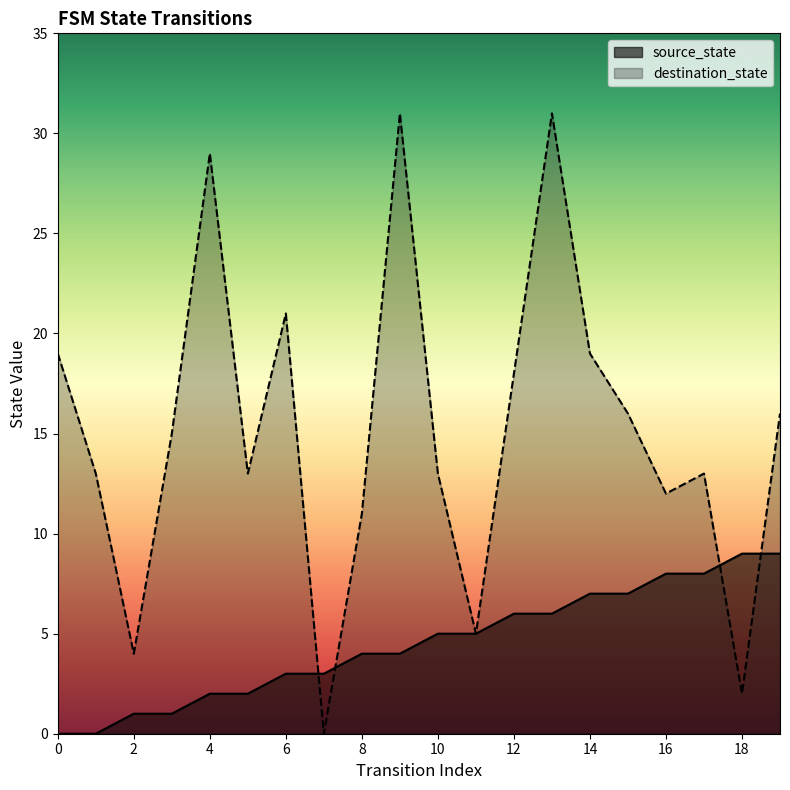

At how many categories does at least one series exceed 14?

10